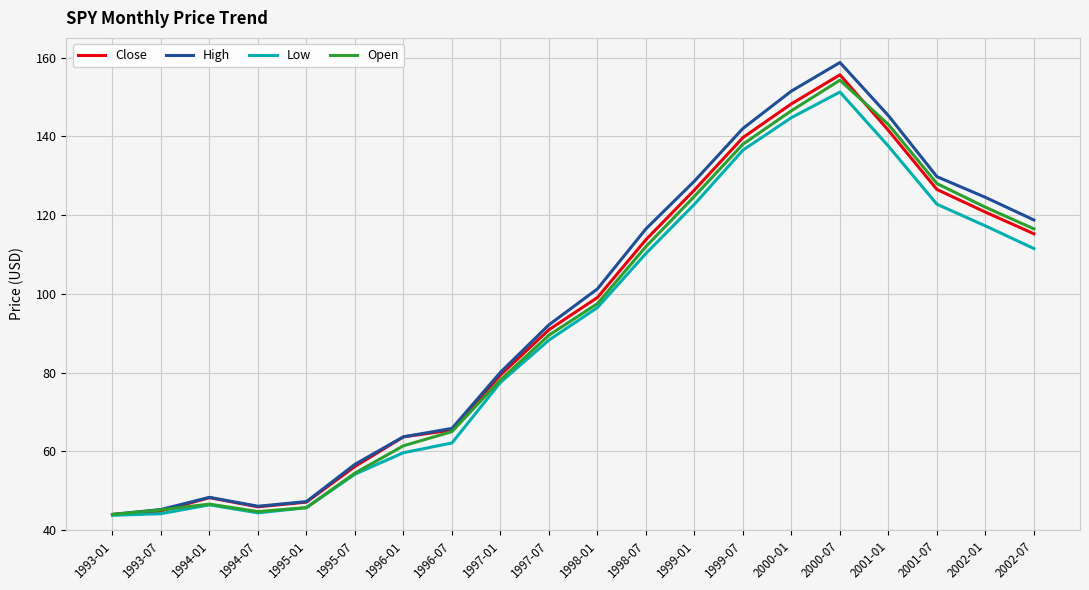

The Close series shows 90.9 at 1997-07. True or false?

True